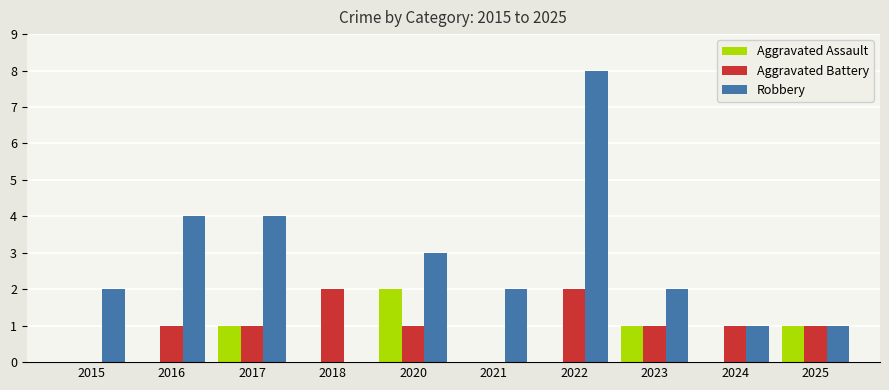

Reading right to left, extract all data points from this chart.

Aggravated Assault: 2025=1	2024=0	2023=1	2022=0	2021=0	2020=2	2018=0	2017=1	2016=0	2015=0
Aggravated Battery: 2025=1	2024=1	2023=1	2022=2	2021=0	2020=1	2018=2	2017=1	2016=1	2015=0
Robbery: 2025=1	2024=1	2023=2	2022=8	2021=2	2020=3	2018=0	2017=4	2016=4	2015=2